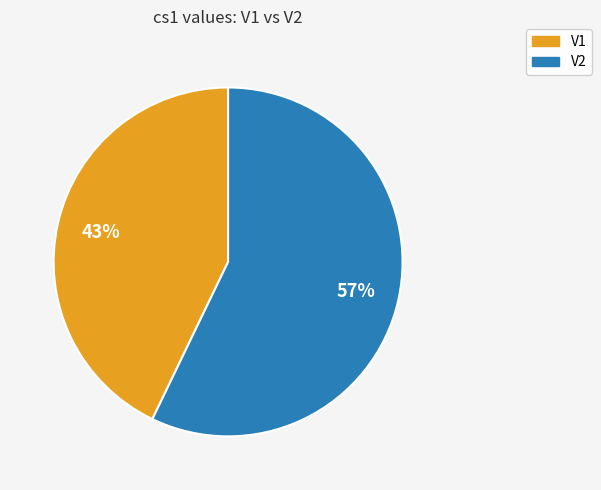

Rank the categories by value from lowest to highest.

V1, V2